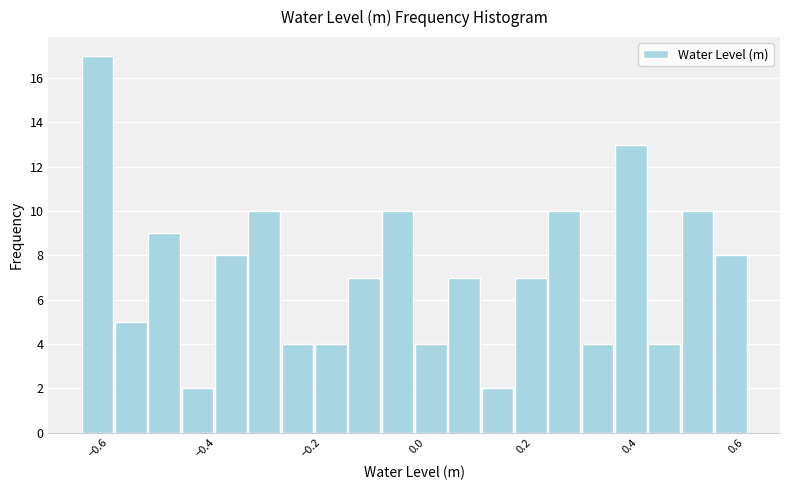

Read against the x-axis, roughly where is the centre of the tallest bar?

-0.60